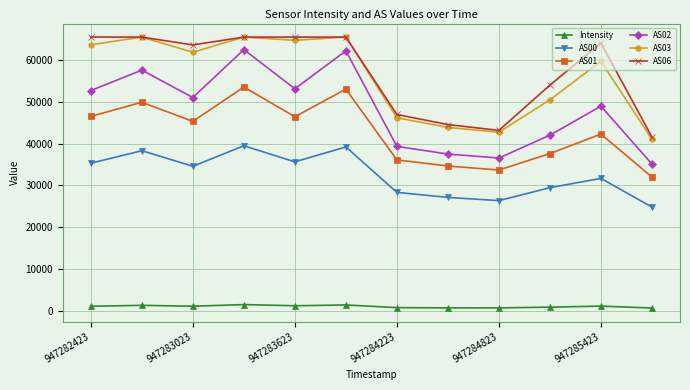

How many data points in Intensity are above 1029?

6